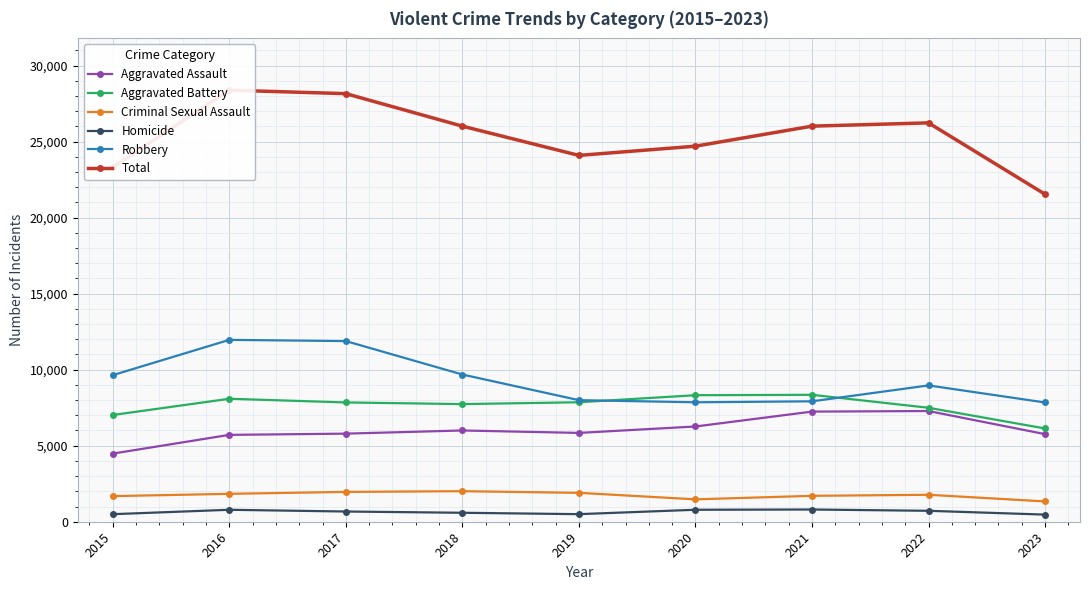

Where does the Total series first go above 26014?

2016